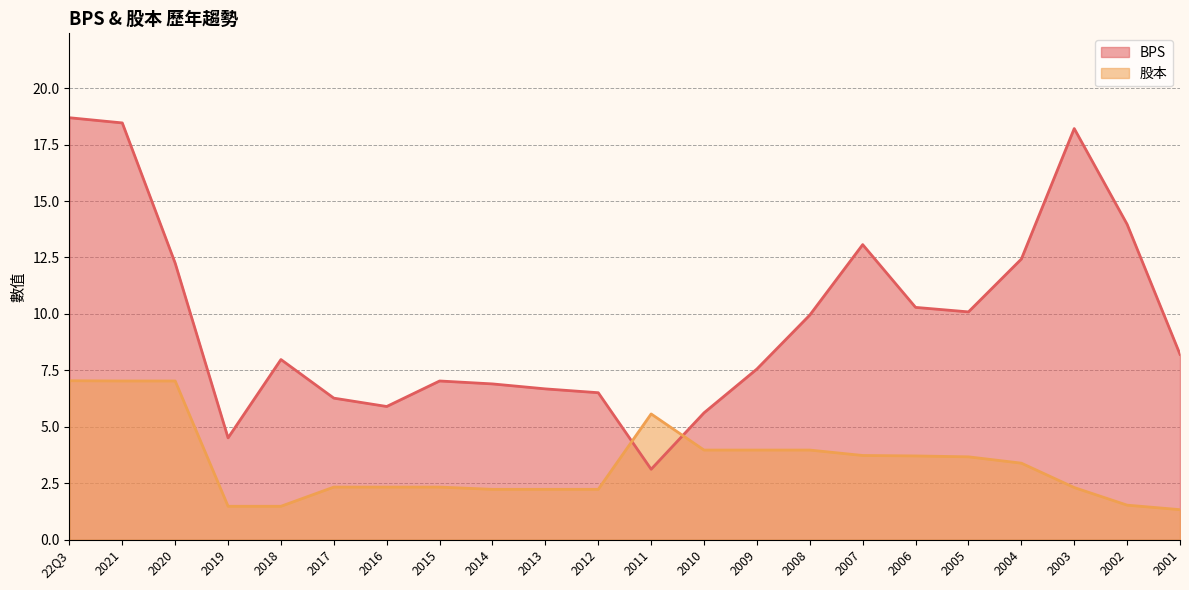

What position from the right is 2014?

14